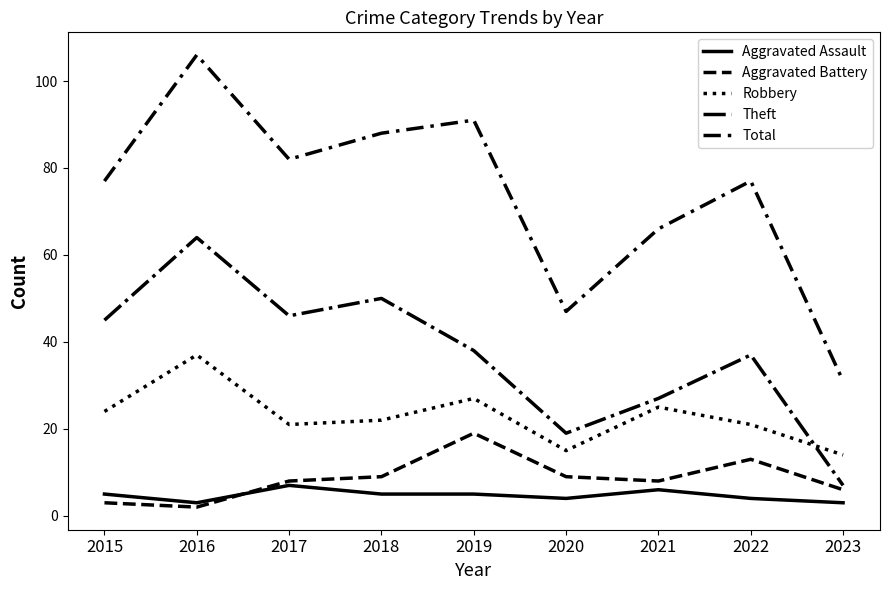

The Aggravated Assault series shows 3 at 2022. True or false?

False